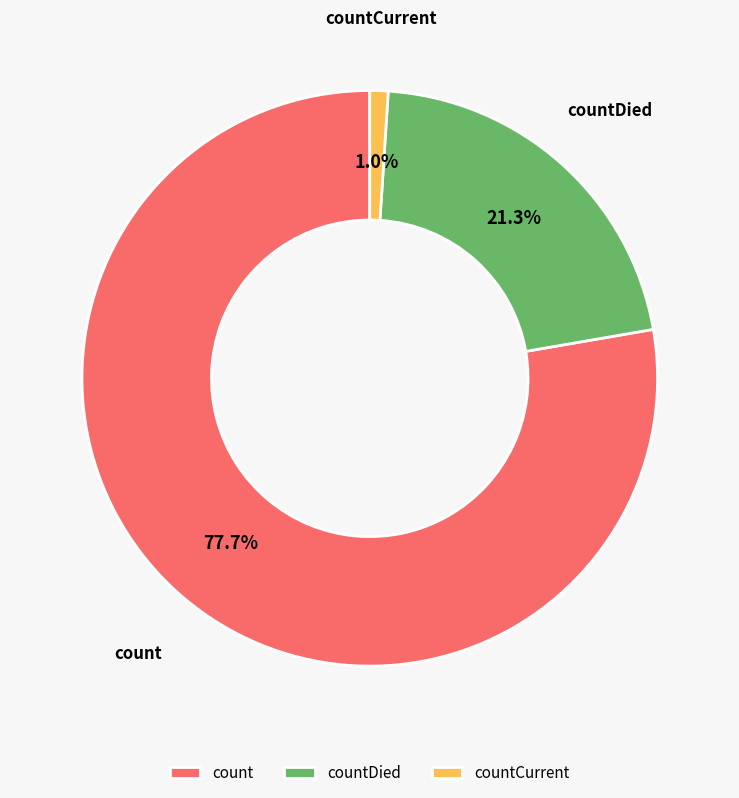

Is there any slice that represents more than half of the pie?

Yes